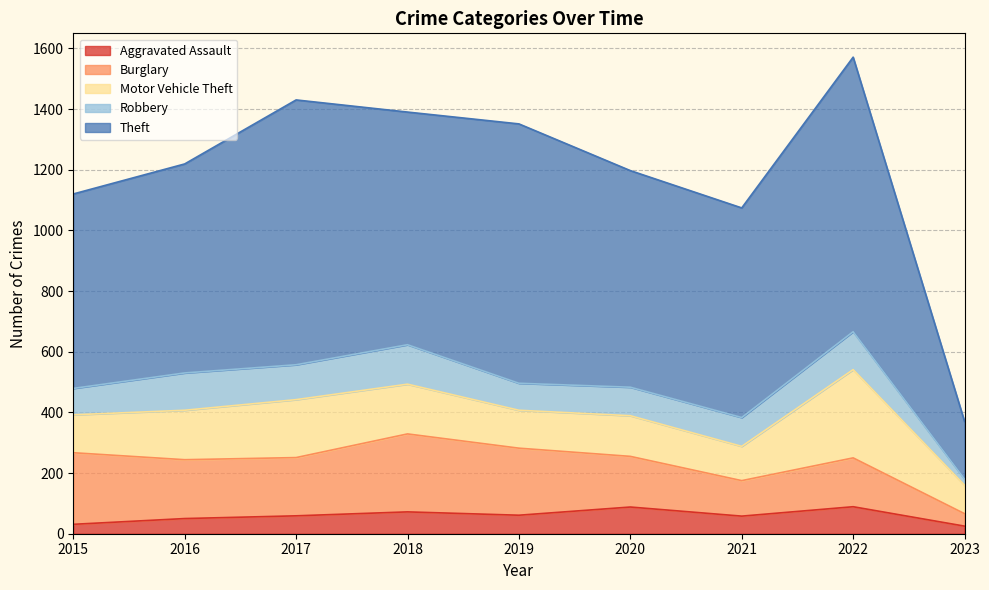

Reading left to right, list all the values displayed in this chart.

Aggravated Assault: 2015=31	2016=50	2017=59	2018=72	2019=61	2020=88	2021=58	2022=89	2023=25
Burglary: 2015=236	2016=194	2017=192	2018=257	2019=221	2020=167	2021=117	2022=161	2023=41
Motor Vehicle Theft: 2015=125	2016=163	2017=191	2018=164	2019=125	2020=134	2021=113	2022=291	2023=94
Robbery: 2015=87	2016=123	2017=115	2018=130	2019=89	2020=94	2021=95	2022=125	2023=20
Theft: 2015=641	2016=689	2017=873	2018=767	2019=855	2020=714	2021=691	2022=905	2023=190